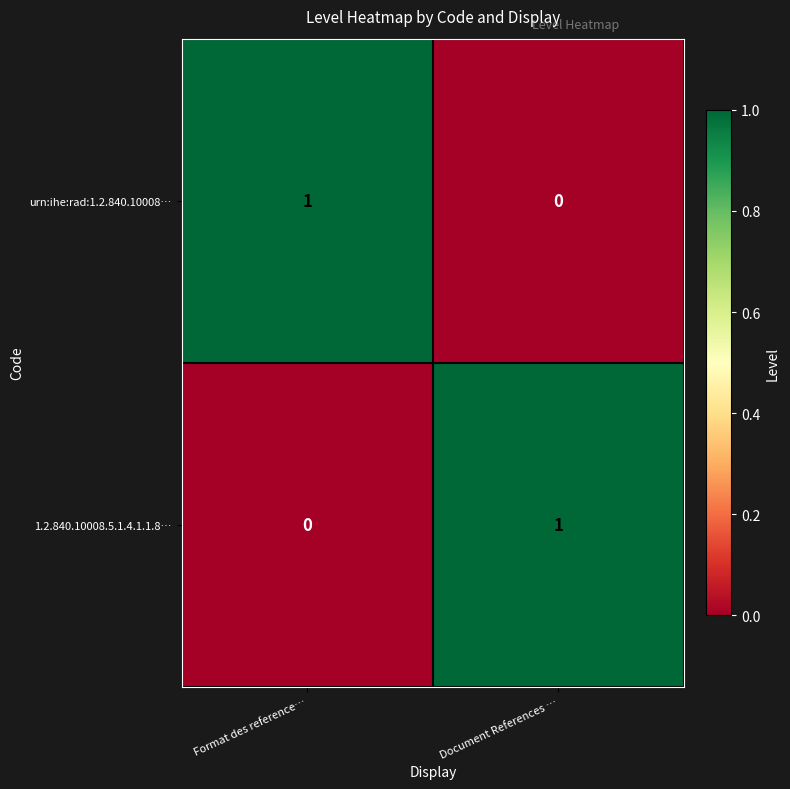

Is the value of 1.2.840.10008.5.1.4.1.1.8… at Format des reference… greater than the value of urn:ihe:rad:1.2.840.10008… at Format des reference…?

No